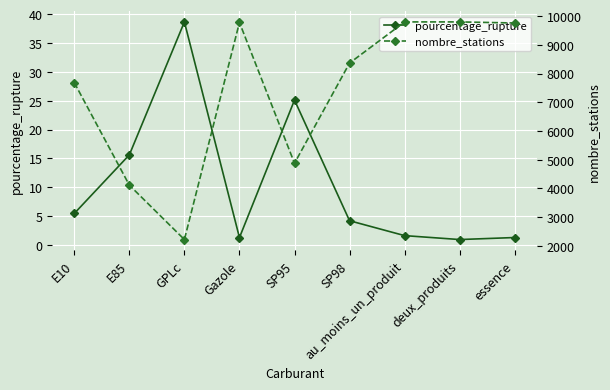

List the series in order of their peak value, lowest first.

pourcentage_rupture, nombre_stations